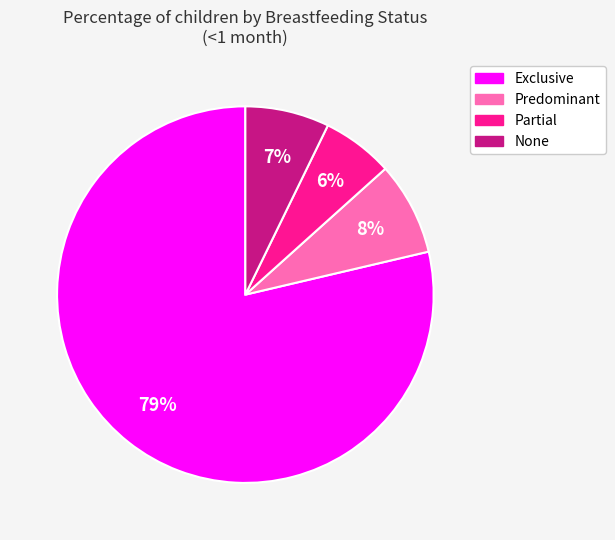

To the nearest percent, what is the difference between the Exclusive and Partial slice percentages?

73%